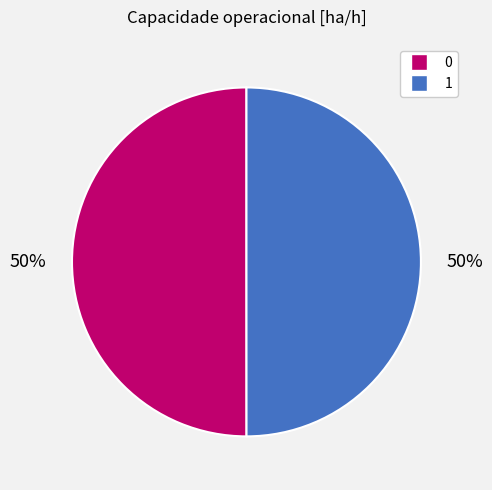

What is the ratio of the value at 1 to the value at 0?

1.0